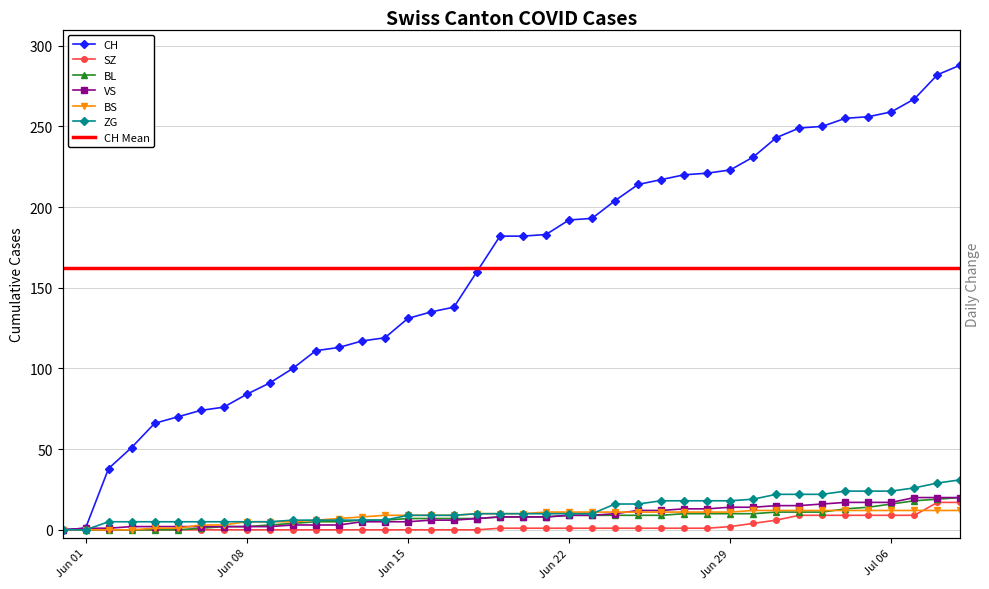

How many lines are shown in the chart?

6